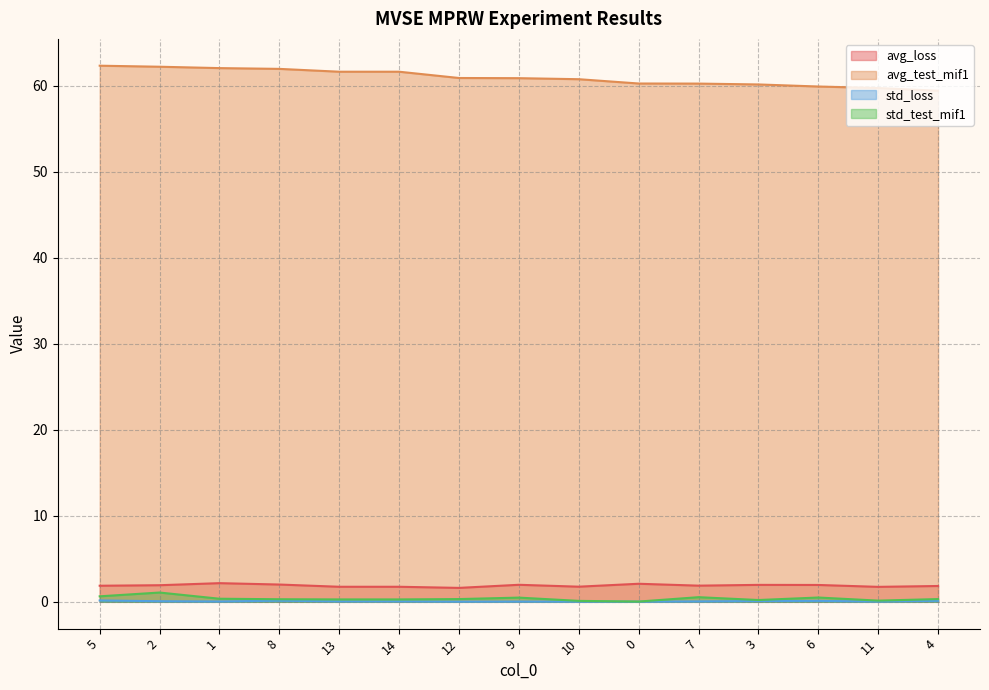

Reading left to right, what are all the values shown in this chart?

avg_loss: 5=1.9	2=1.9	1=2.2	8=2.0	13=1.8	14=1.8	12=1.6	9=2.0	10=1.8	0=2.1	7=1.9	3=2.0	6=2.0	11=1.7	4=1.8
avg_test_mif1: 5=62.3	2=62.2	1=62.0	8=62.0	13=61.6	14=61.6	12=60.9	9=60.9	10=60.8	0=60.2	7=60.2	3=60.1	6=59.9	11=59.7	4=59.4
std_loss: 5=0.2	2=0.1	1=0.0	8=0.1	13=0.1	14=0.1	12=0.0	9=0.0	10=0.0	0=0.0	7=0.1	3=0.1	6=0.1	11=0.0	4=0.1
std_test_mif1: 5=0.6	2=1.1	1=0.4	8=0.3	13=0.3	14=0.3	12=0.3	9=0.5	10=0.1	0=0.0	7=0.5	3=0.2	6=0.5	11=0.1	4=0.3